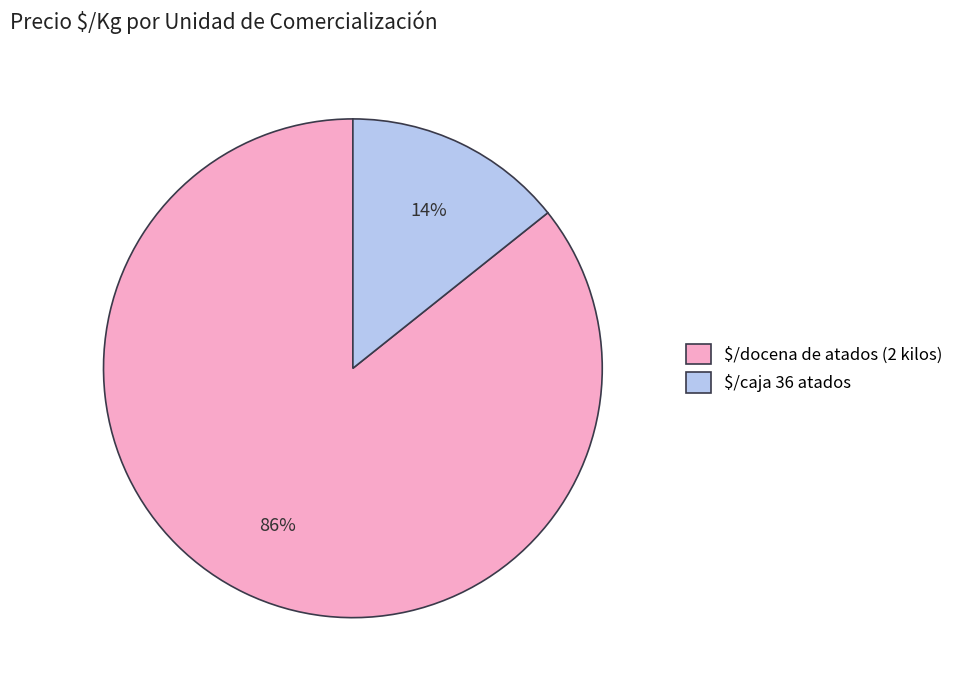

To the nearest percent, what is the average slice percentage?

50%